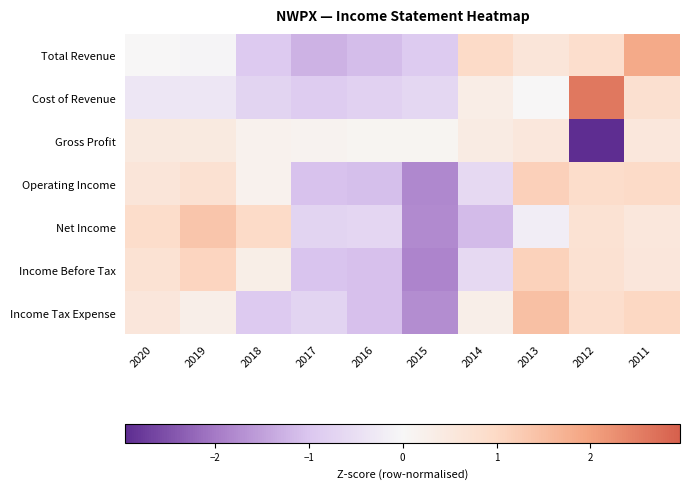

What is the greatest value displayed?

2.6